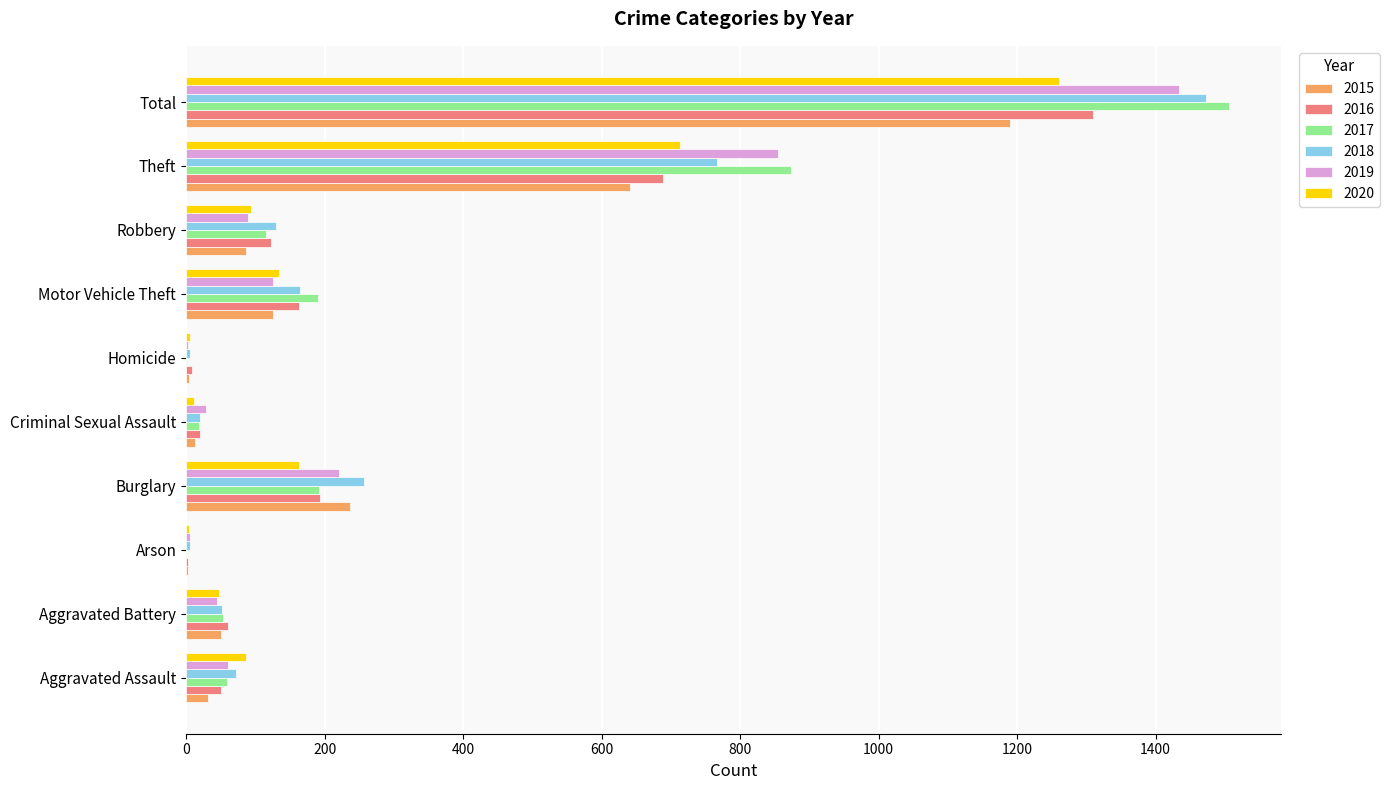

Is the value of 2019 at Robbery greater than the value of 2015 at Burglary?

No